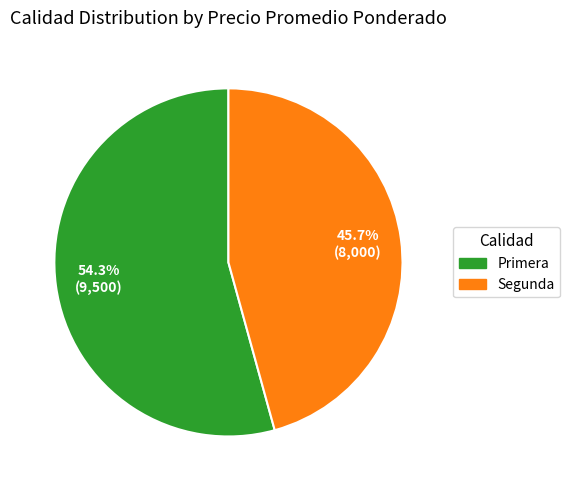

Which category has the biggest portion of the pie?

Primera